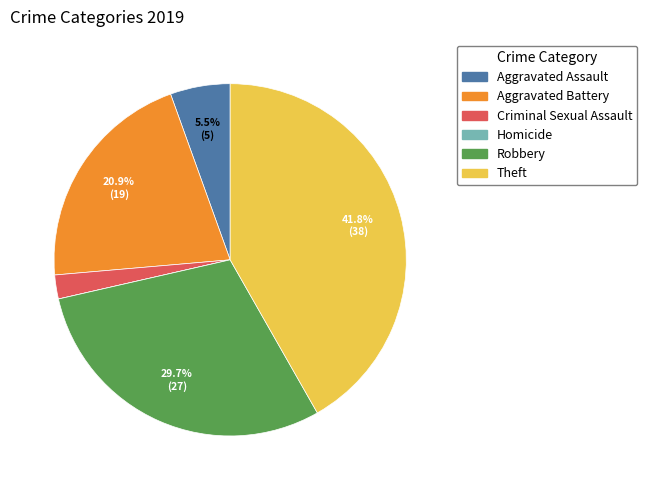

To the nearest percent, what is the average slice percentage?

17%